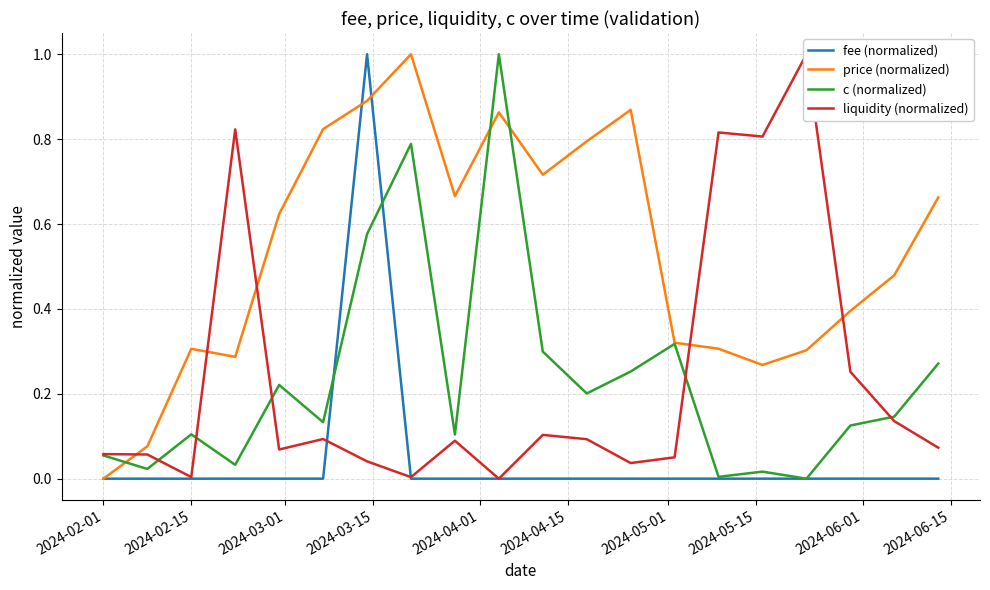

Which series has the widest spread of values?

fee (normalized)